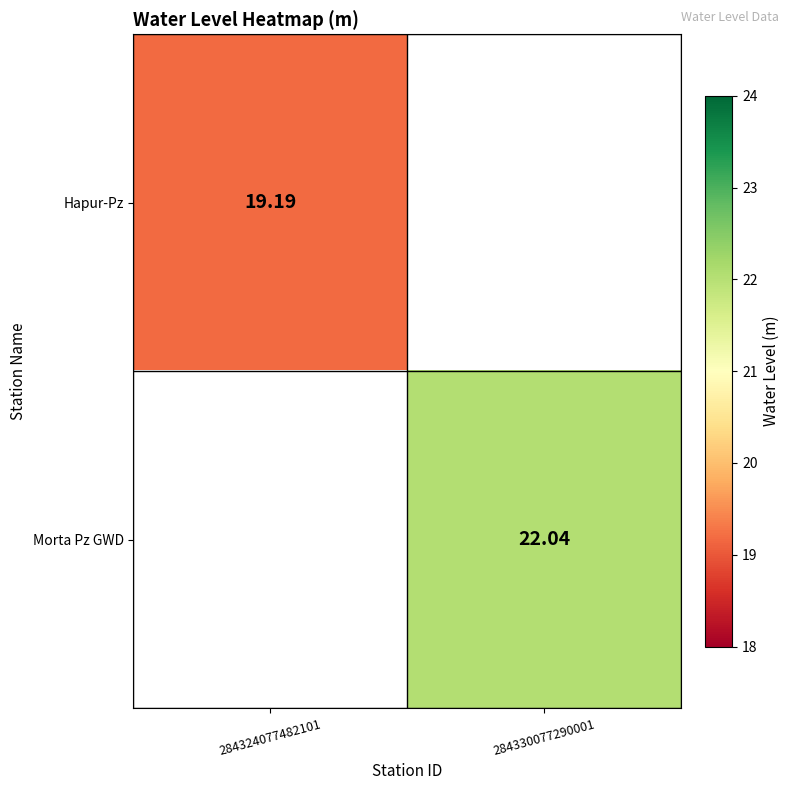

What is the maximum value shown in the chart?

22.0